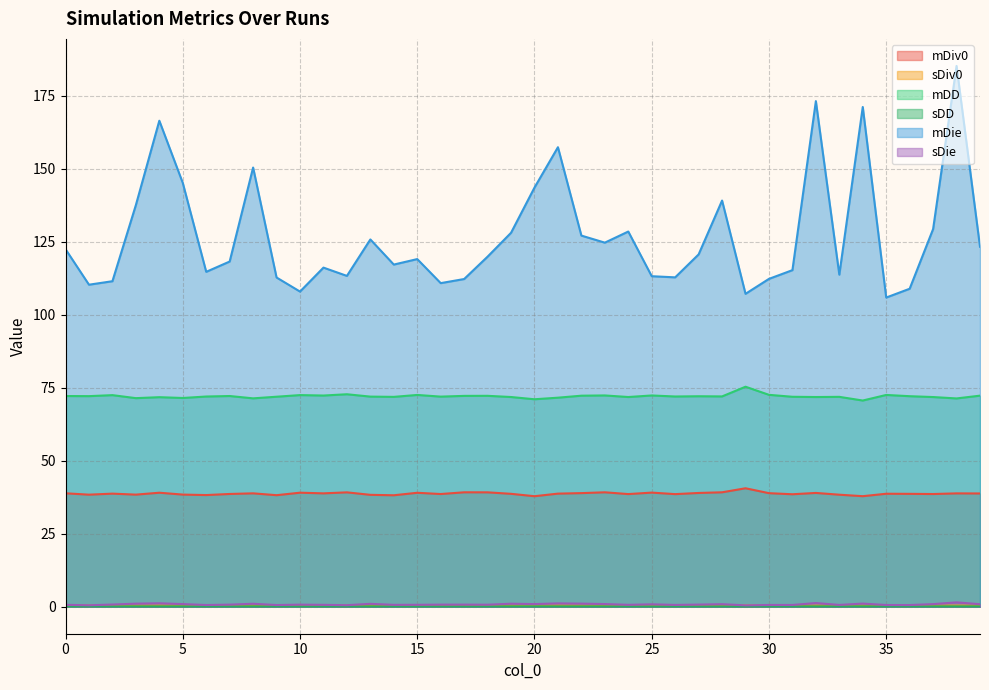

Rank the series by their maximum value, from highest to lowest.

mDie, mDD, mDiv0, sDie, sDiv0, sDD